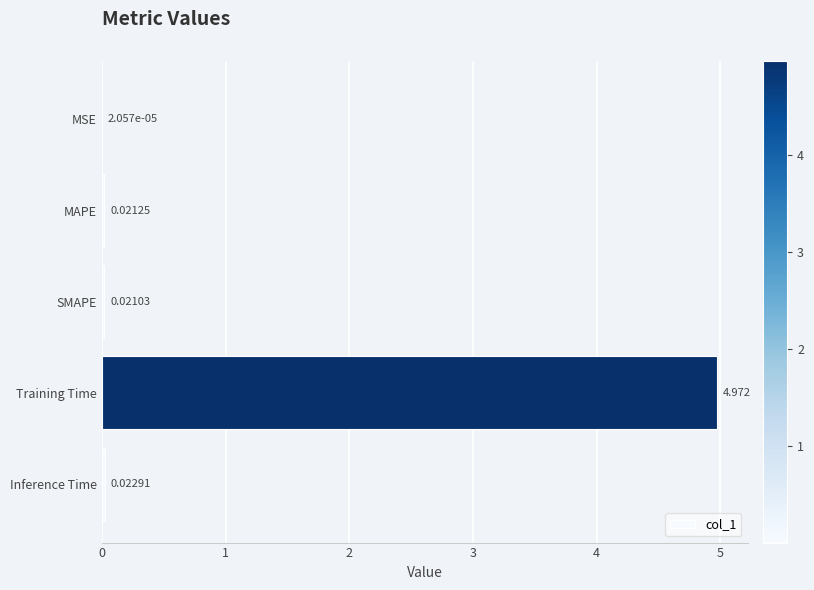

Where is the data nearest to the value 2?

Inference Time